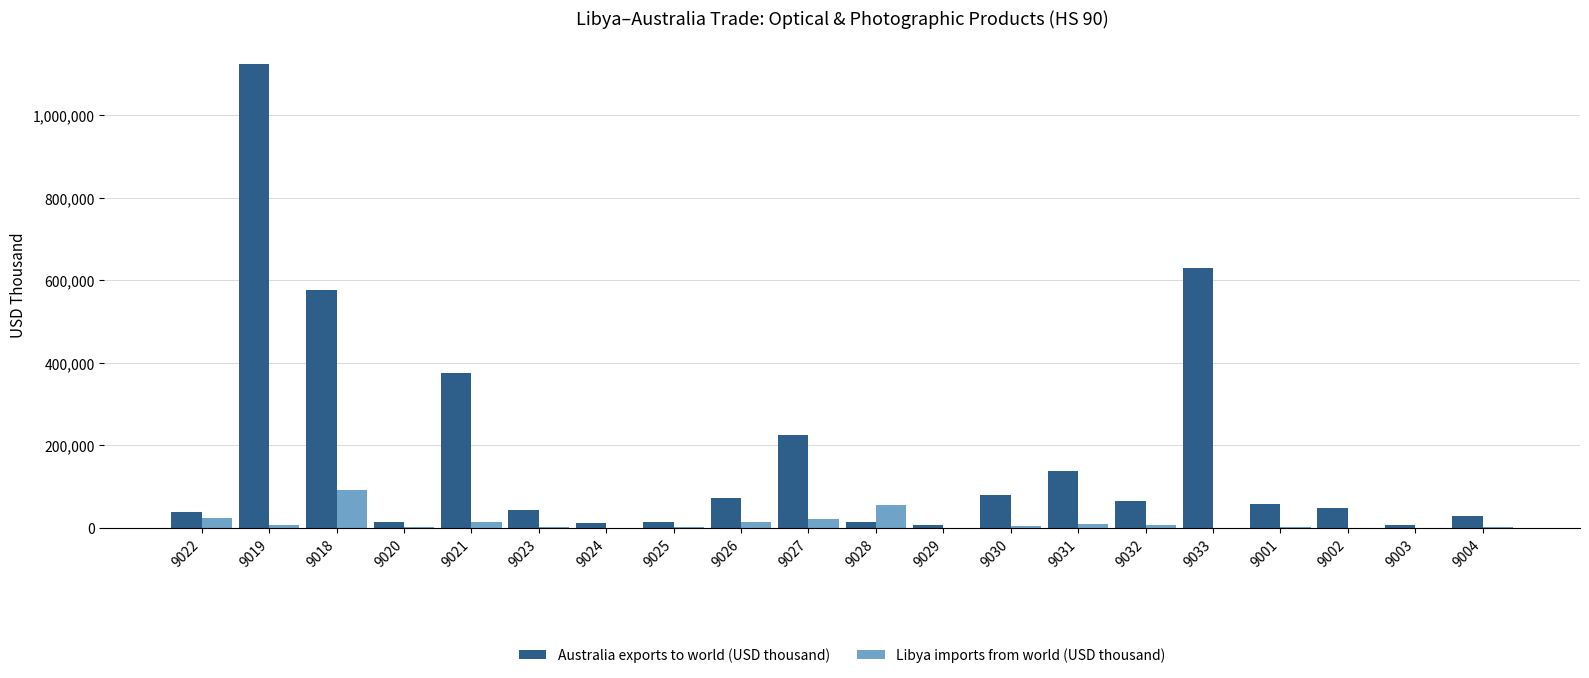

How many groups of bars are there?

20